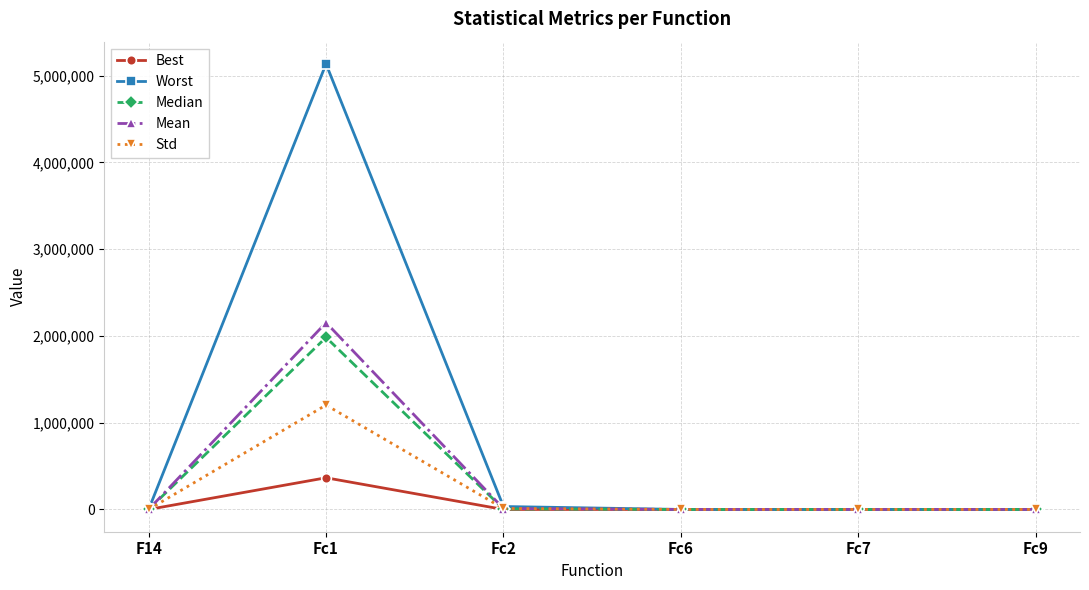

Which series changed the most between Fc1 and Fc2?

Worst